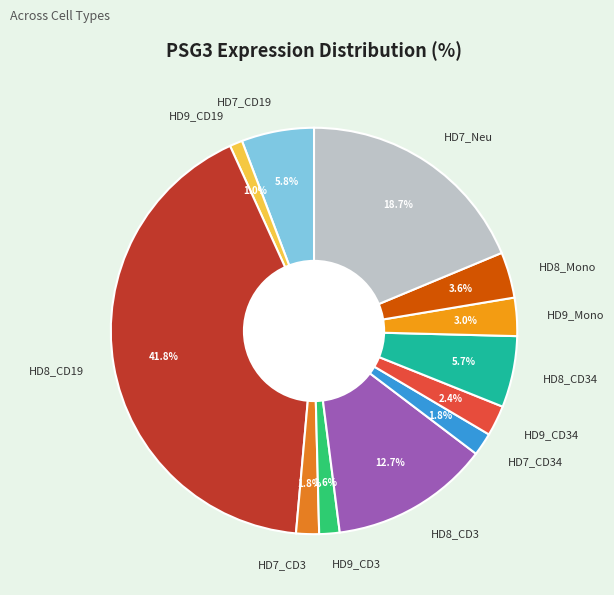

Is the sum of HD8_Mono and HD9_CD34 greater than half?

No